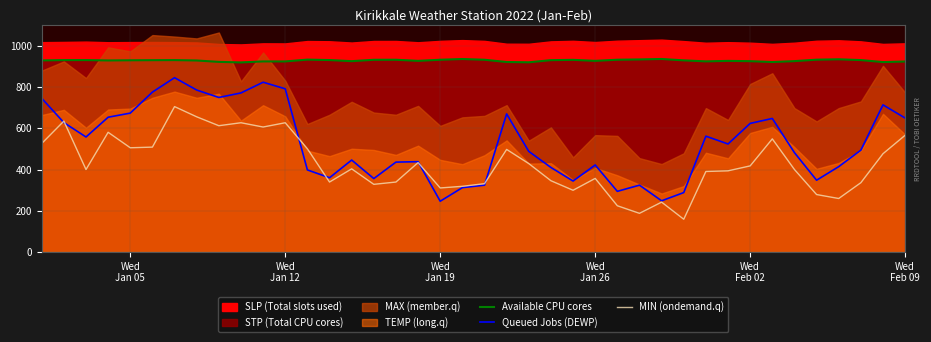

True or false: Queued Jobs (DEWP) and Available CPU cores cross at least once.

False